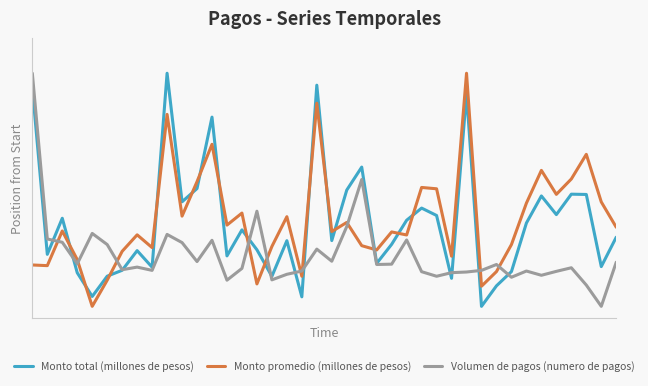

What are all the series names shown in the legend?

Monto total (millones de pesos), Monto promedio (millones de pesos), Volumen de pagos (numero de pagos)